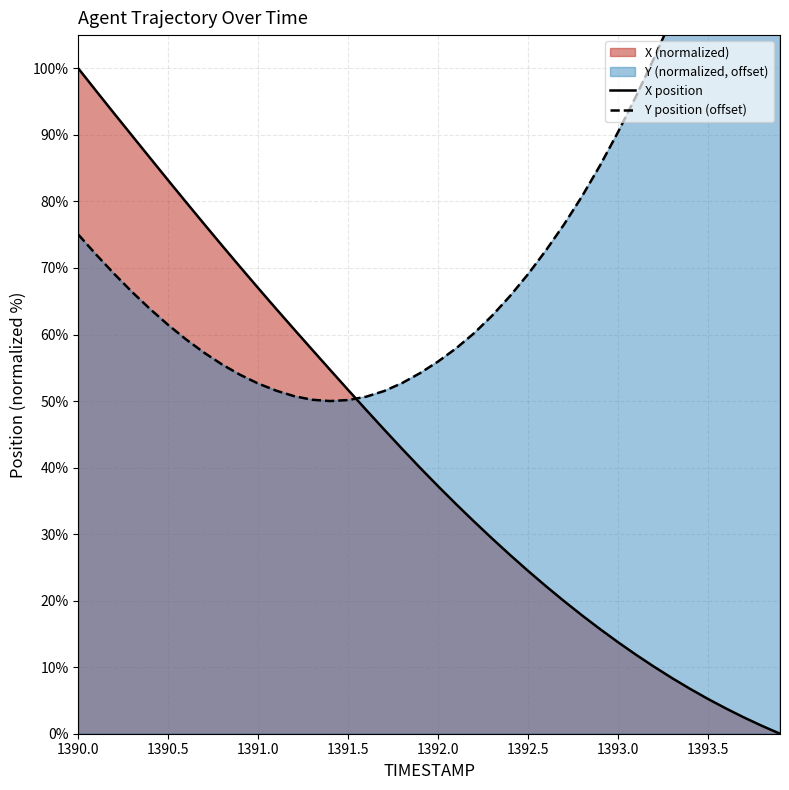

How many data points in X are above 39?

20